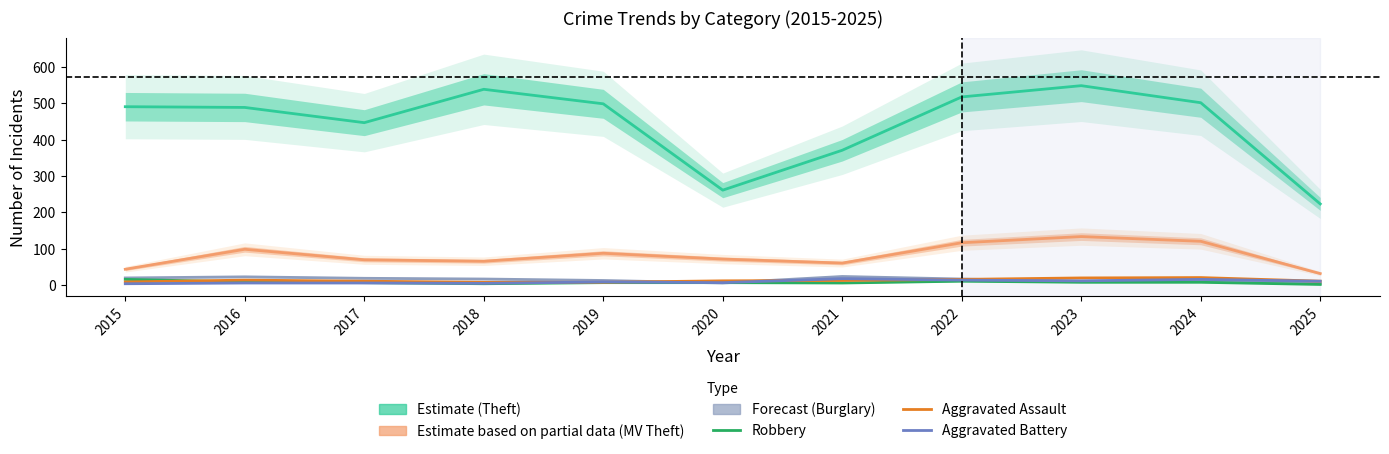

What is the sum of all Theft values?

4889